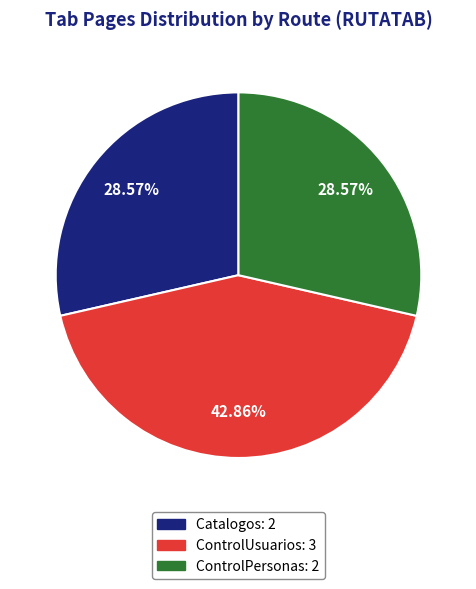

Is there any slice that represents more than half of the pie?

No